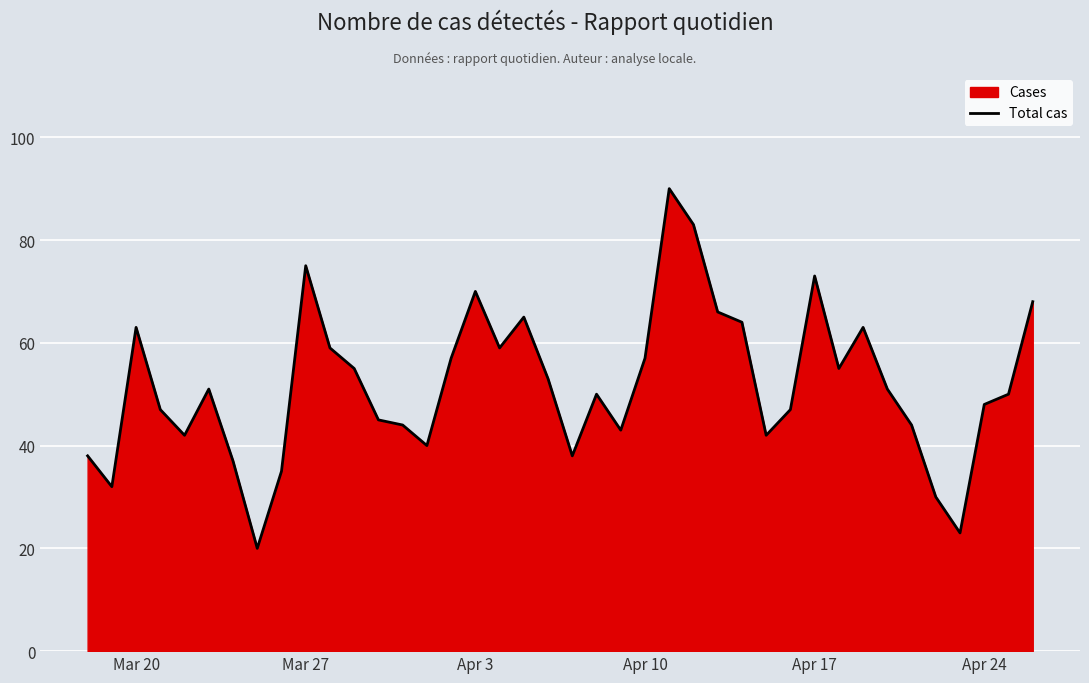

What is the maximum value shown in the chart?

90